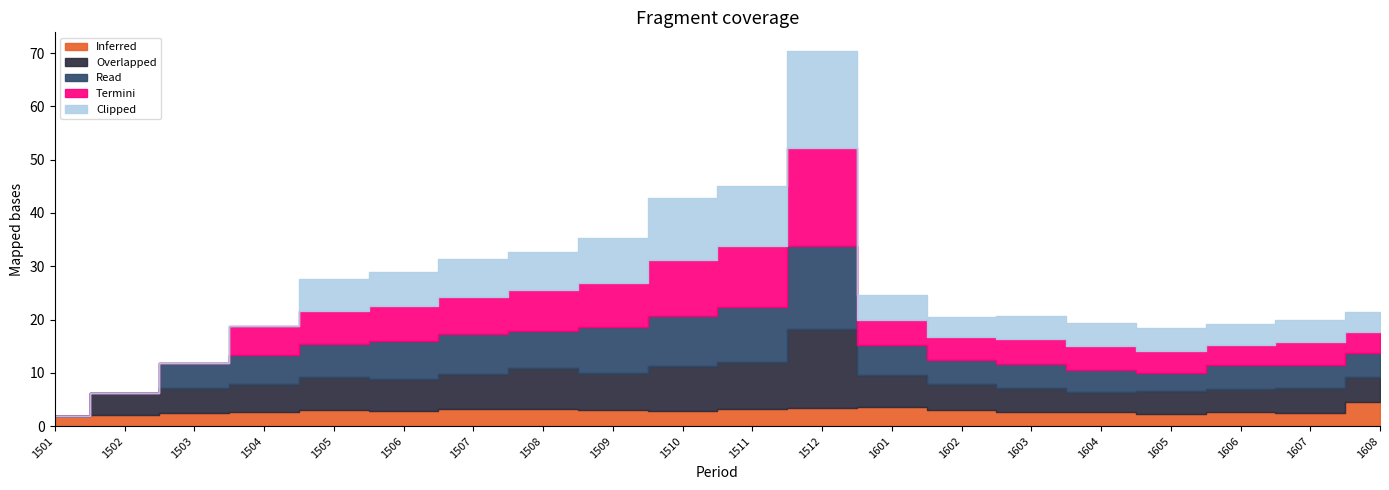

The value of Clipped at 1502 is -11.7. True or false?

False